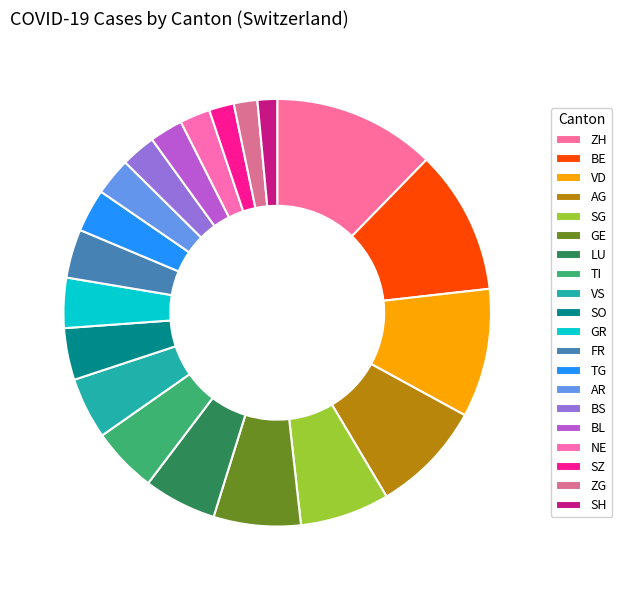

Which category has the biggest portion of the pie?

ZH